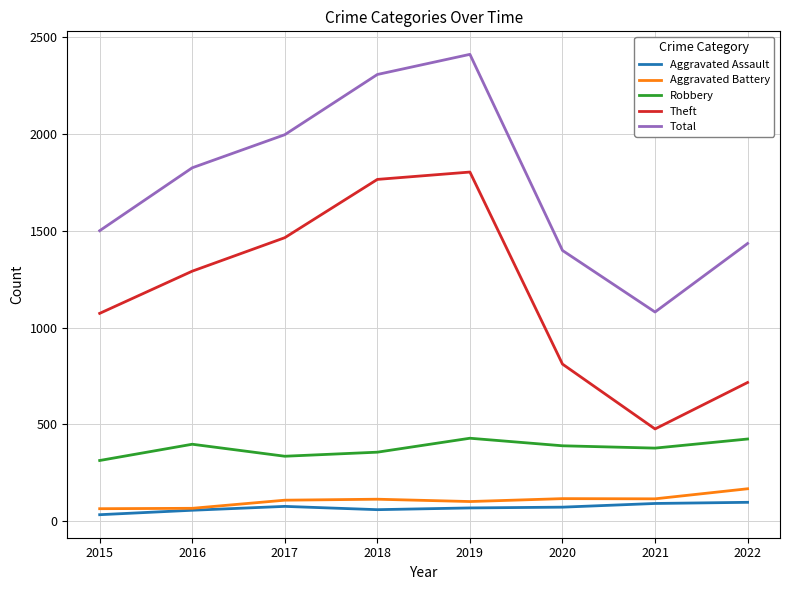

At how many categories does at least one series exceed 700?

8